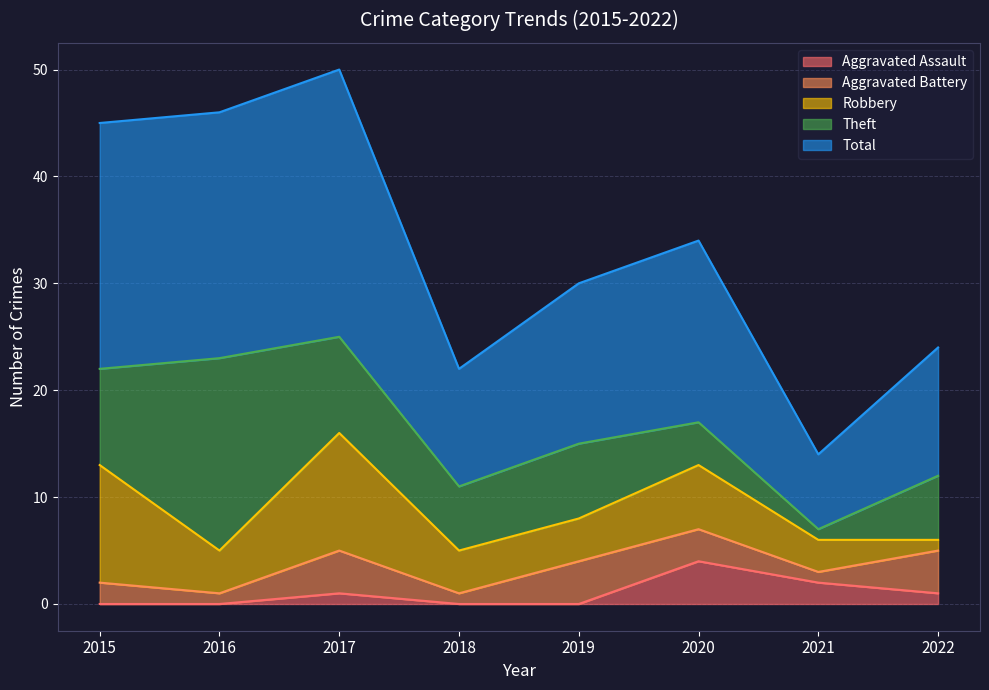

Between 2017 and 2020, which series saw the biggest shift?

Total